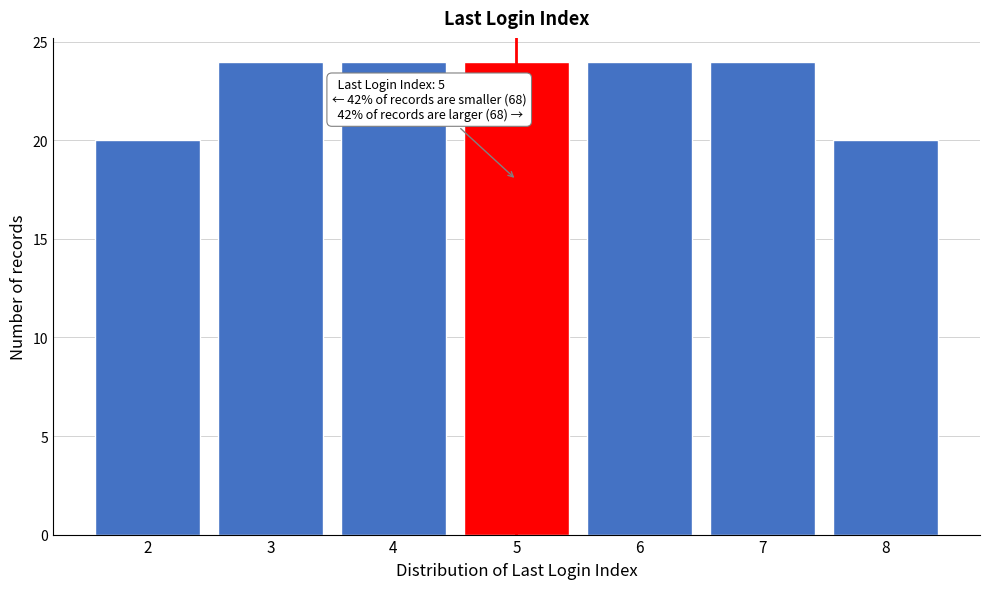

Reading left to right, list all the values displayed in this chart.

2=20	3=24	4=24	5=24	6=24	7=24	8=20